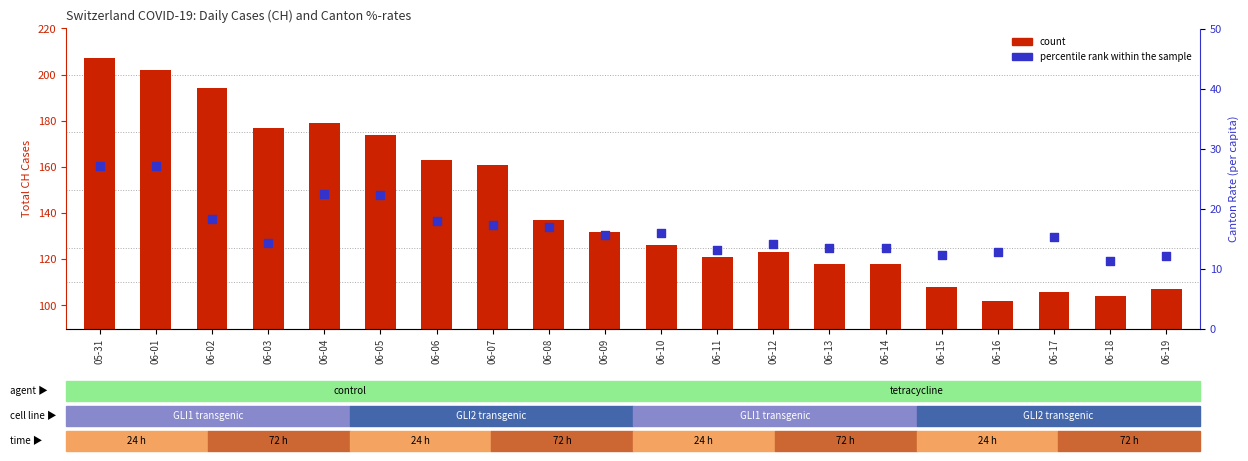

Is the value of count at 06-05 greater than the value of percentile rank within the sample at 06-03?

Yes